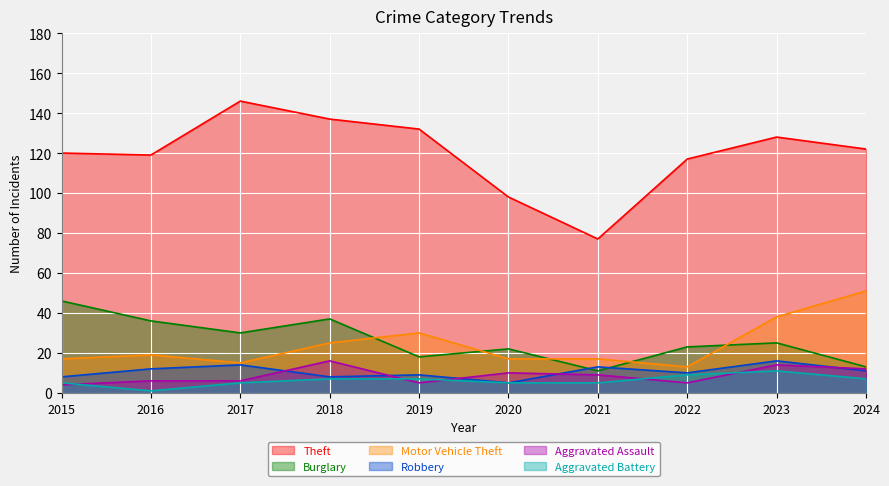

The value of Aggravated Assault at 2015 is 4. True or false?

True